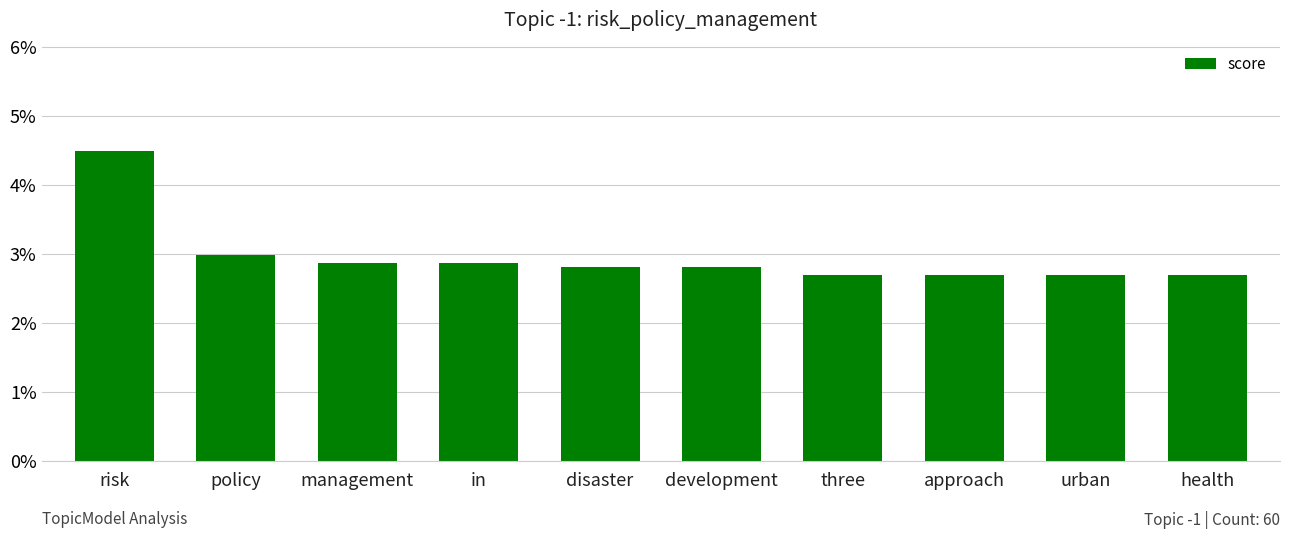

Does the chart contain any negative values?

No